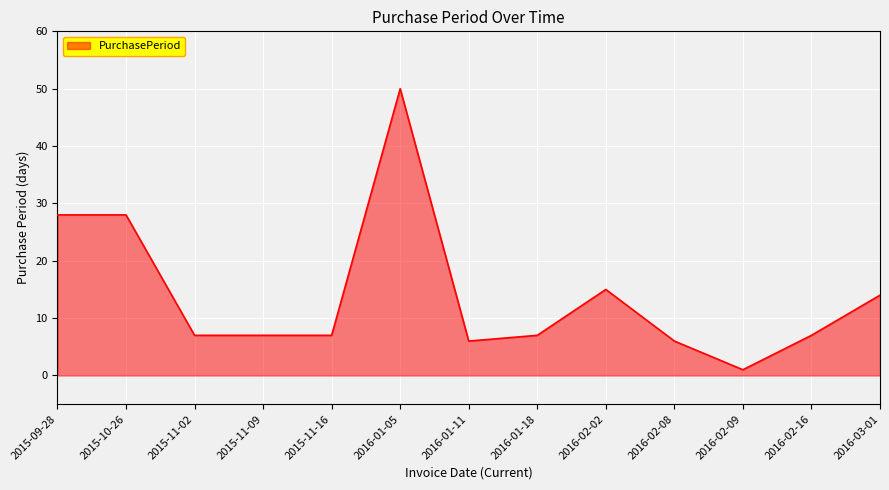

Between 2015-09-28 and 2015-11-09, which is larger?

2015-09-28